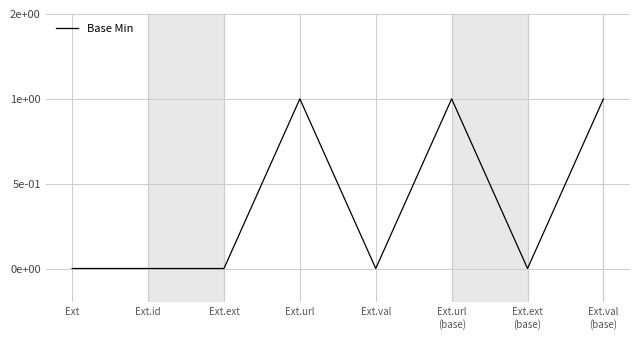

Reading left to right, what are all the values shown in this chart?

0	0	0	1	0	1	0	1